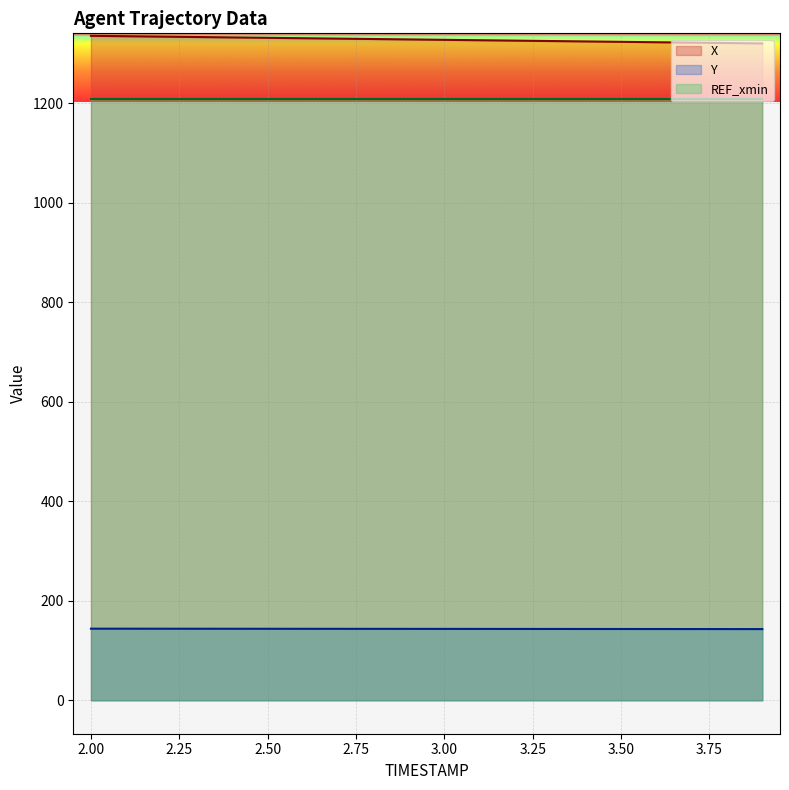

True or false: X and REF_xmin cross at least once.

False